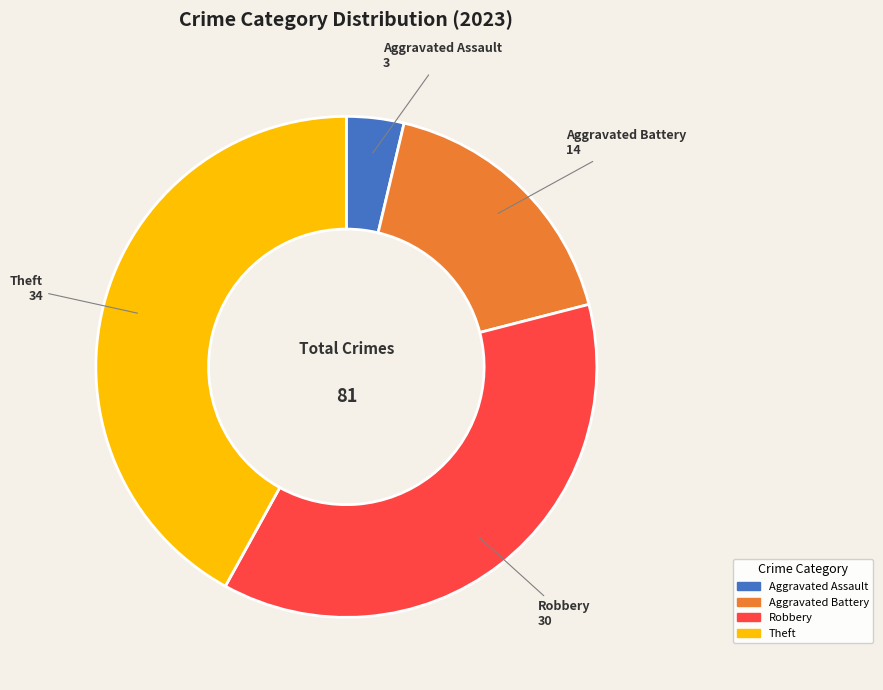

Is there a majority slice in this chart?

No